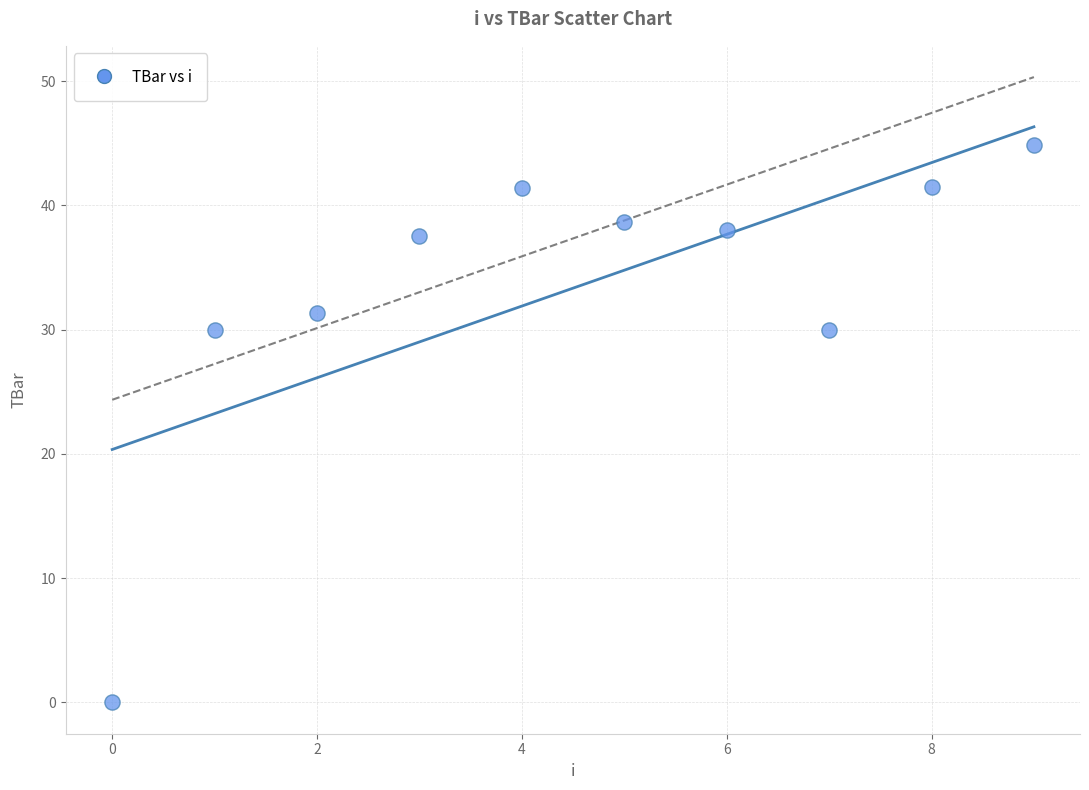

What is the average Y value?

33.3